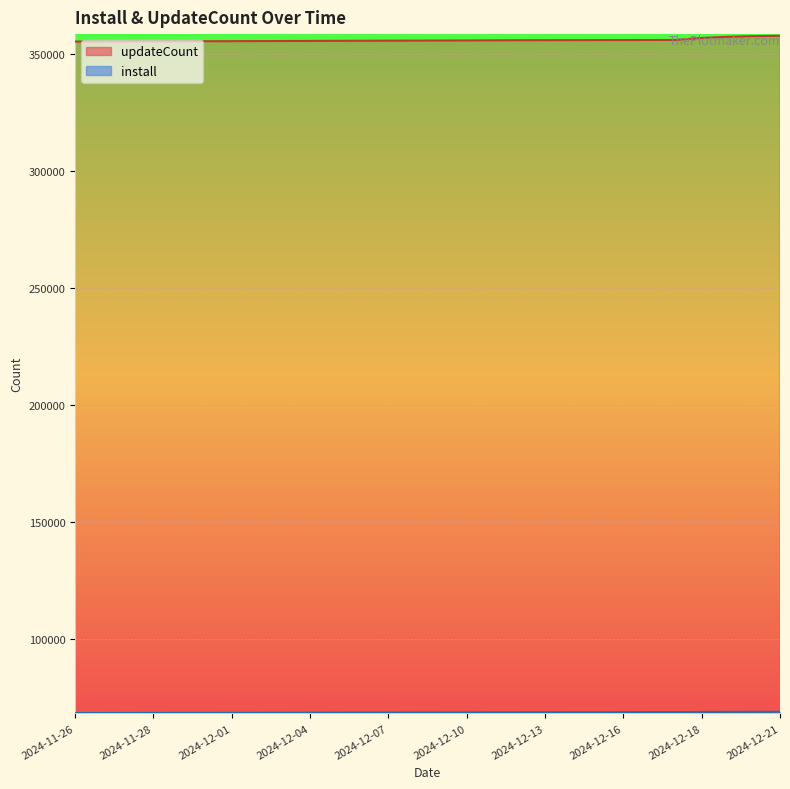

Count the number of categories in the chart.

28